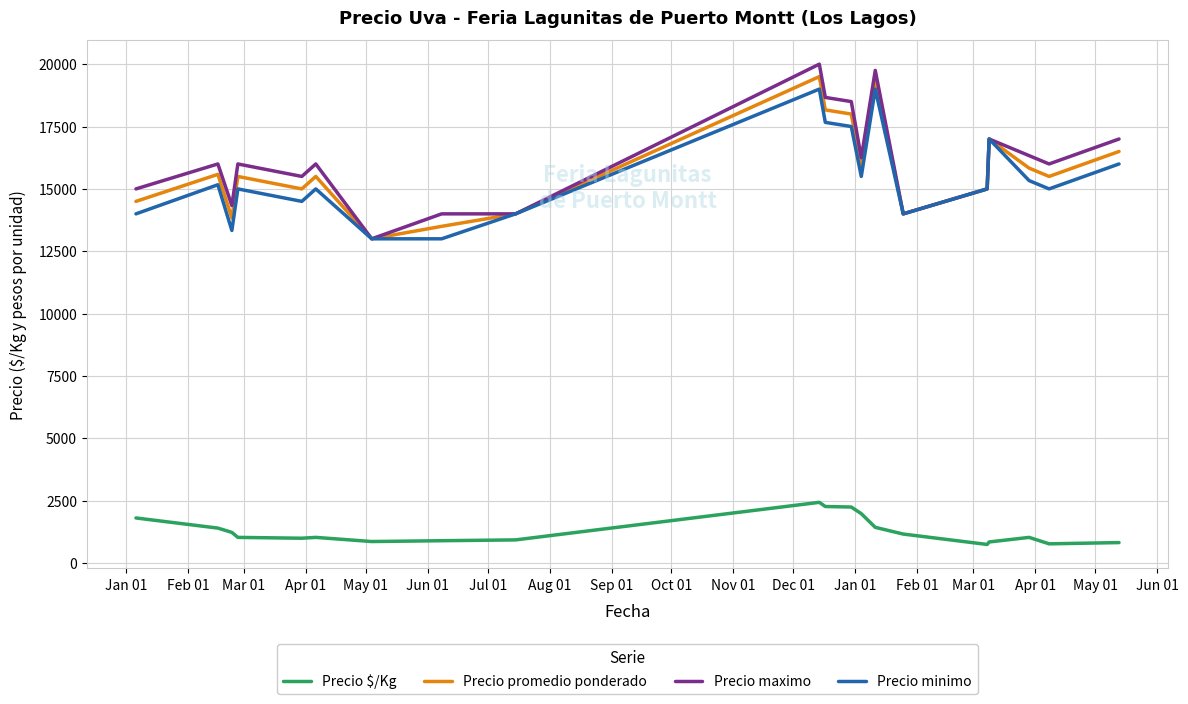

Which series has the widest spread of values?

Precio maximo